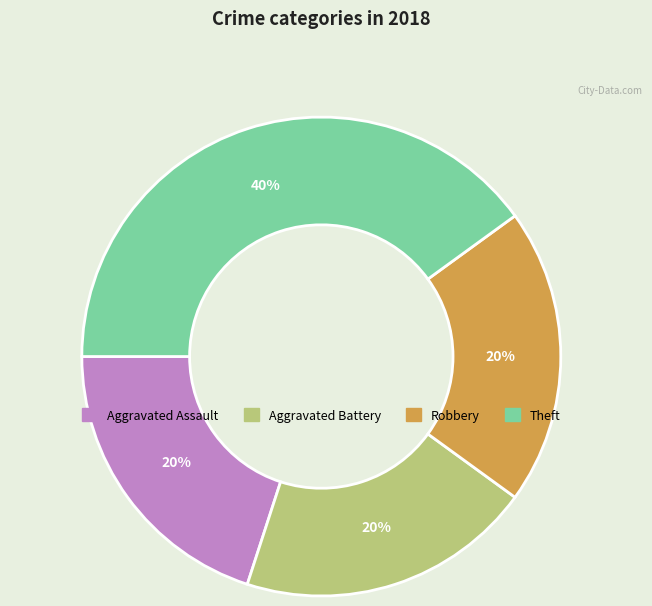

To the nearest percent, what is the average slice percentage?

25%